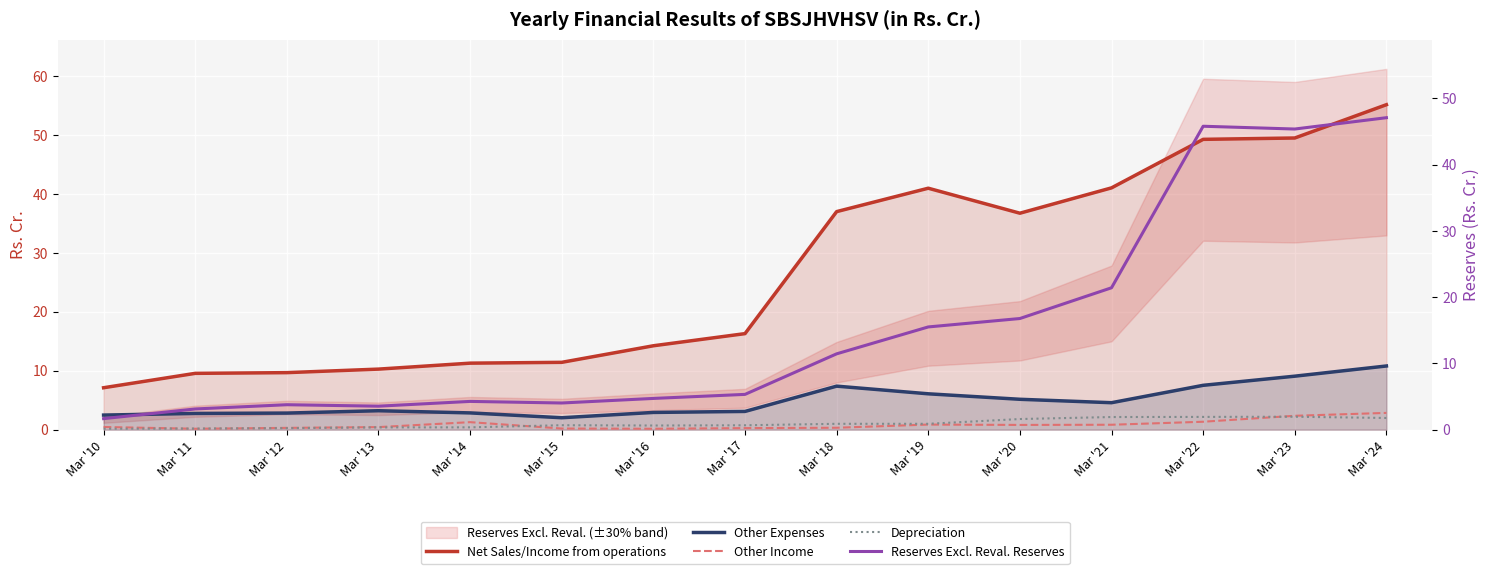

What value does the Other Expenses series have at Mar '12?

2.8